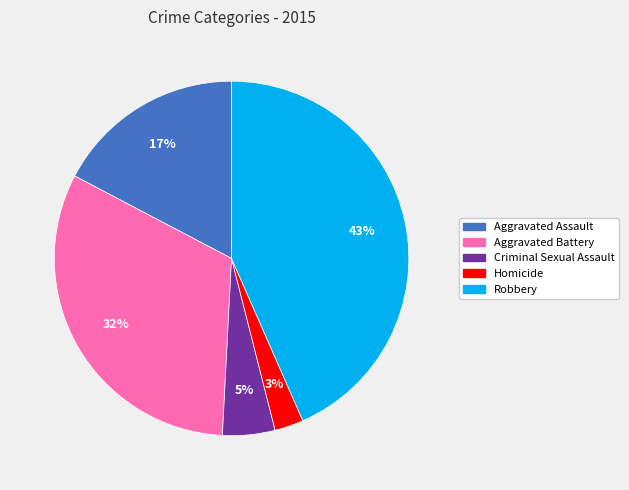

To the nearest percent, what percentage of the pie is Aggravated Battery?

32%